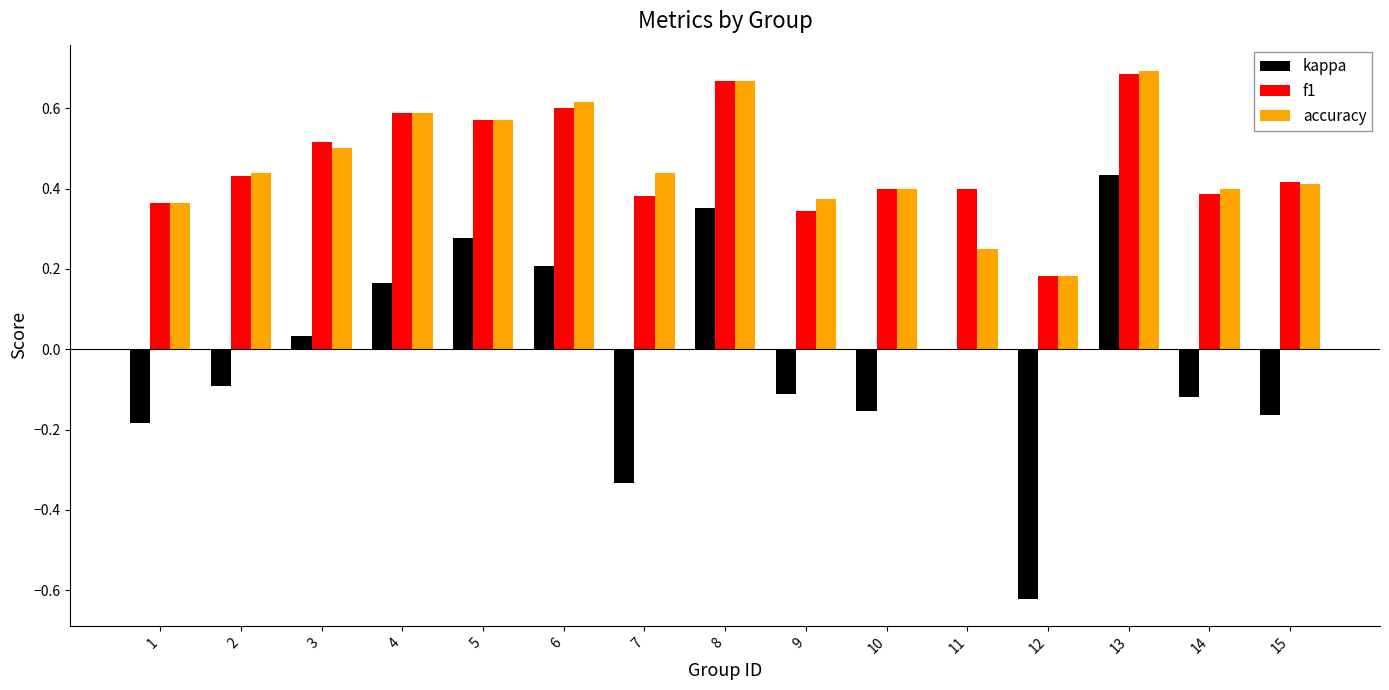

Where is accuracy nearest to the value 0?

12